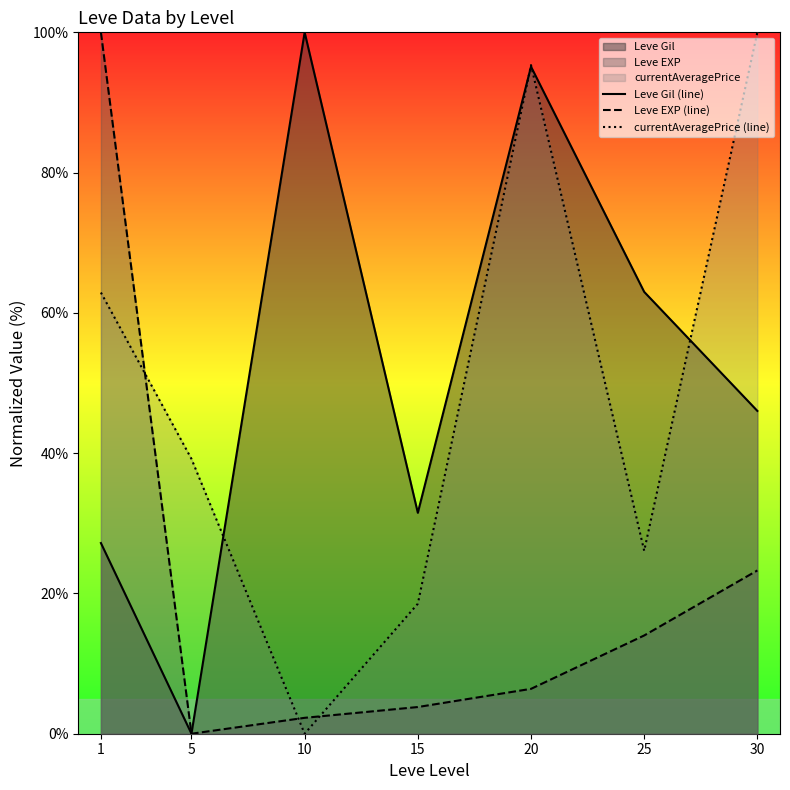

The value of Leve EXP (line) at 15 is 2.0. True or false?

False